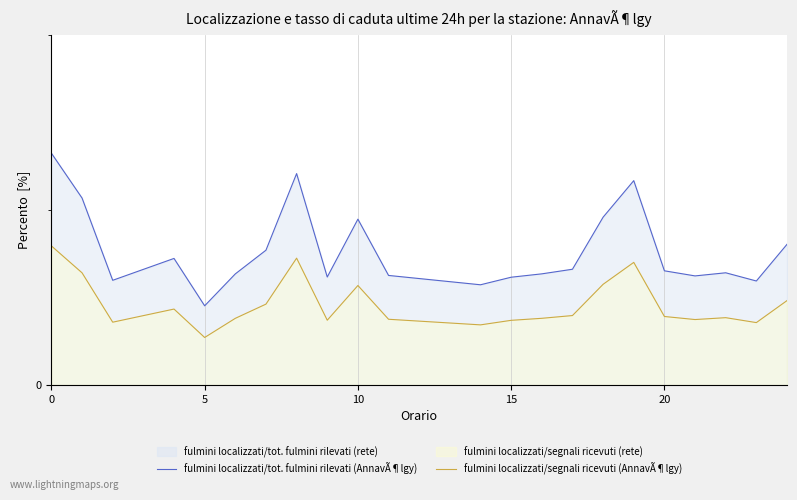

True or false: fulmini localizzati/tot. fulmini rilevati (AnnavÃ¶lgy) has more than 1 points higher than both neighbors.

True